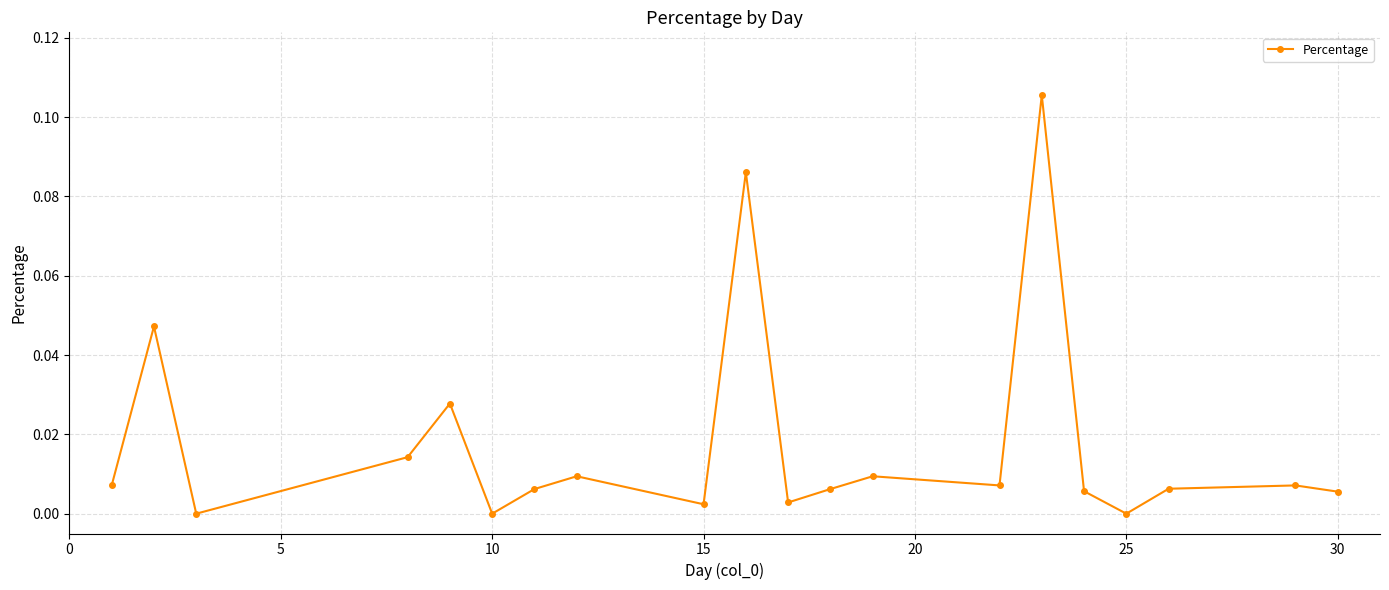

How many points are lower than both their immediate neighbors (excluding endpoints)?

6